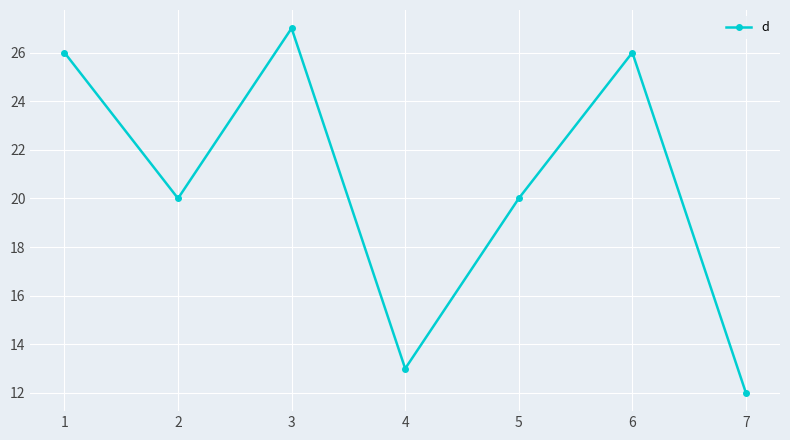

The value at 4 is 13. True or false?

True